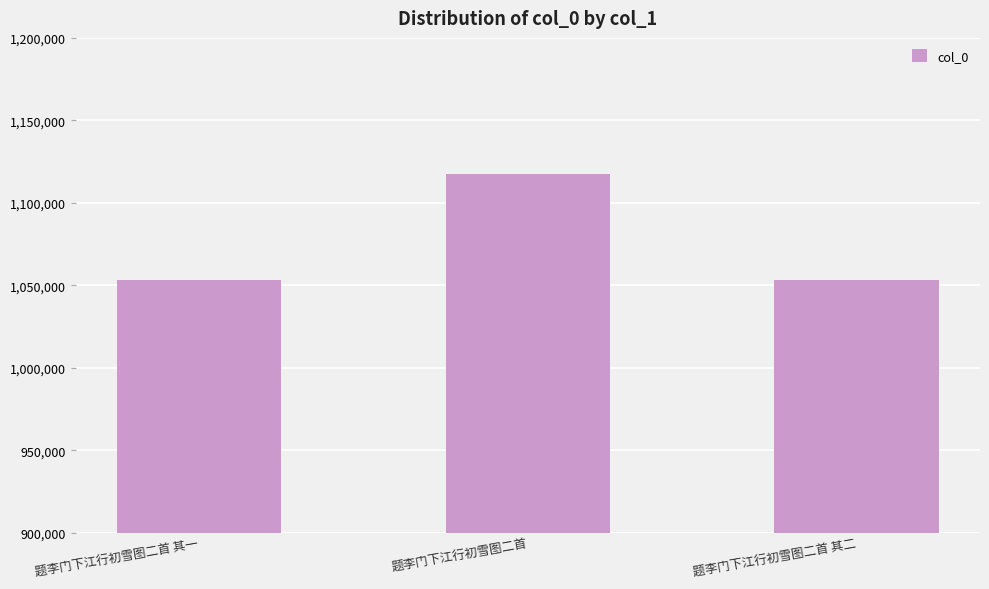

What is the label of the 2nd bar from the right?

题李门下江行初雪图二首